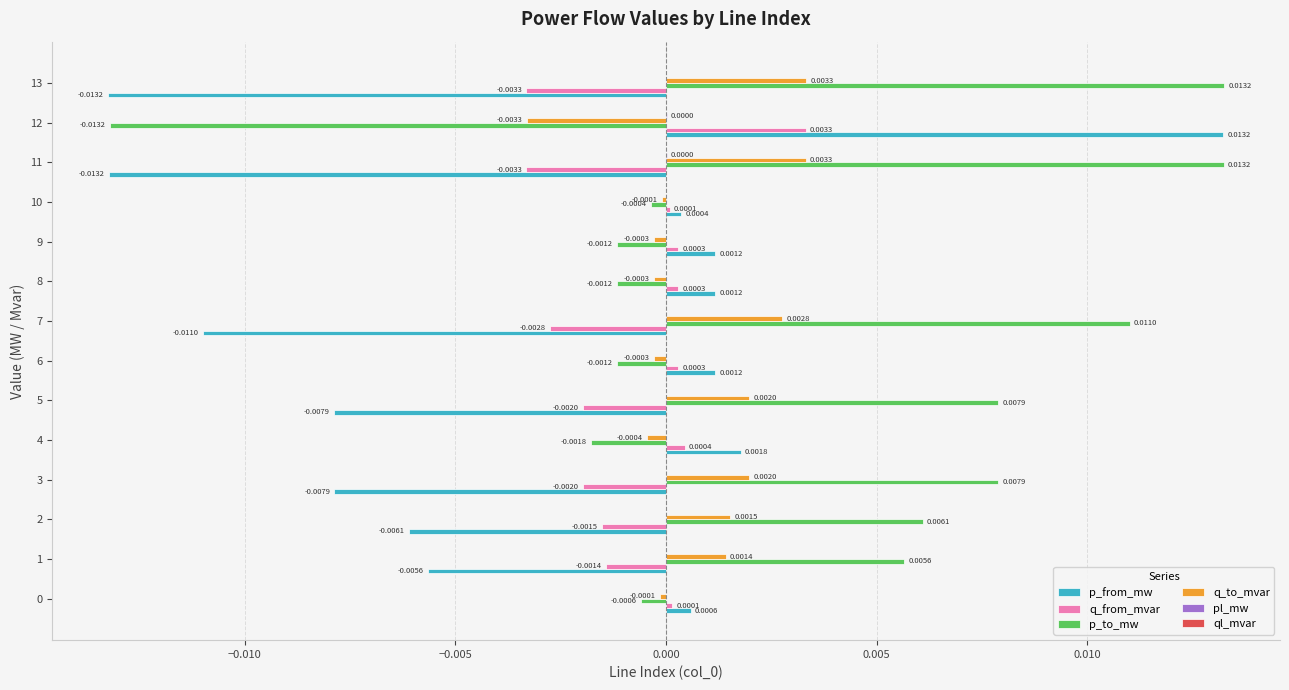

Which series has the largest total across all categories?

p_to_mw